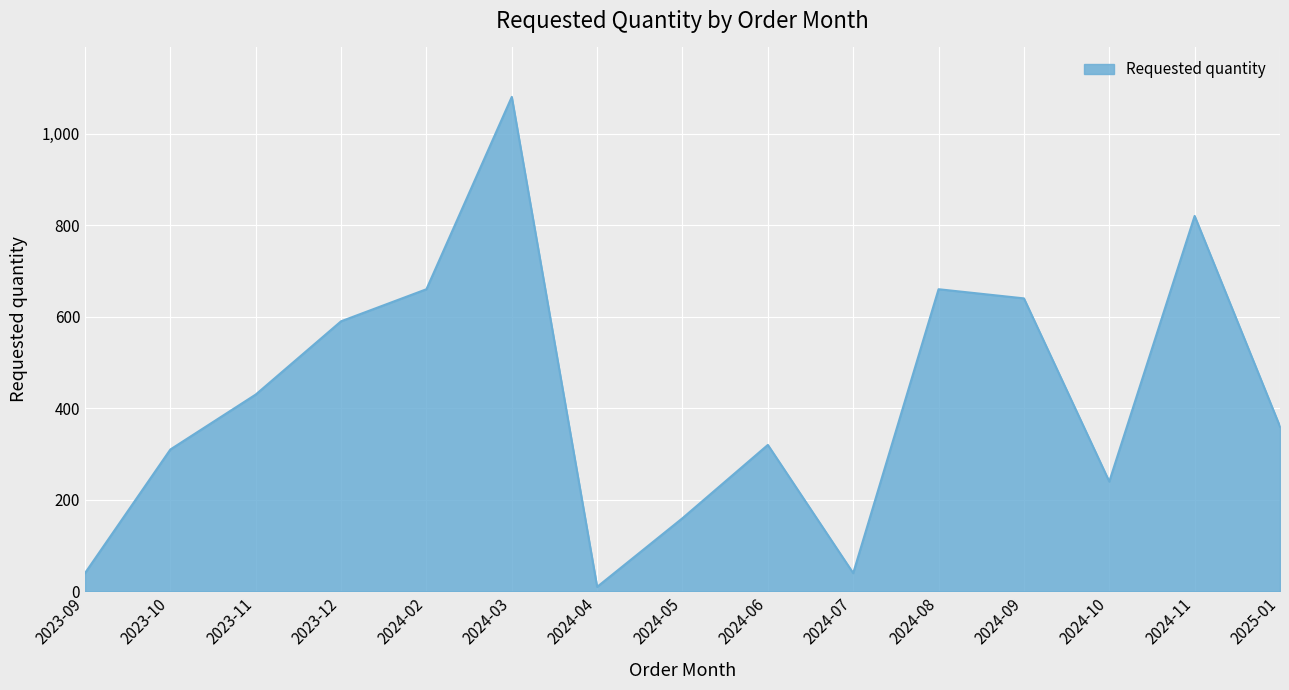

Count the number of categories in the chart.

15